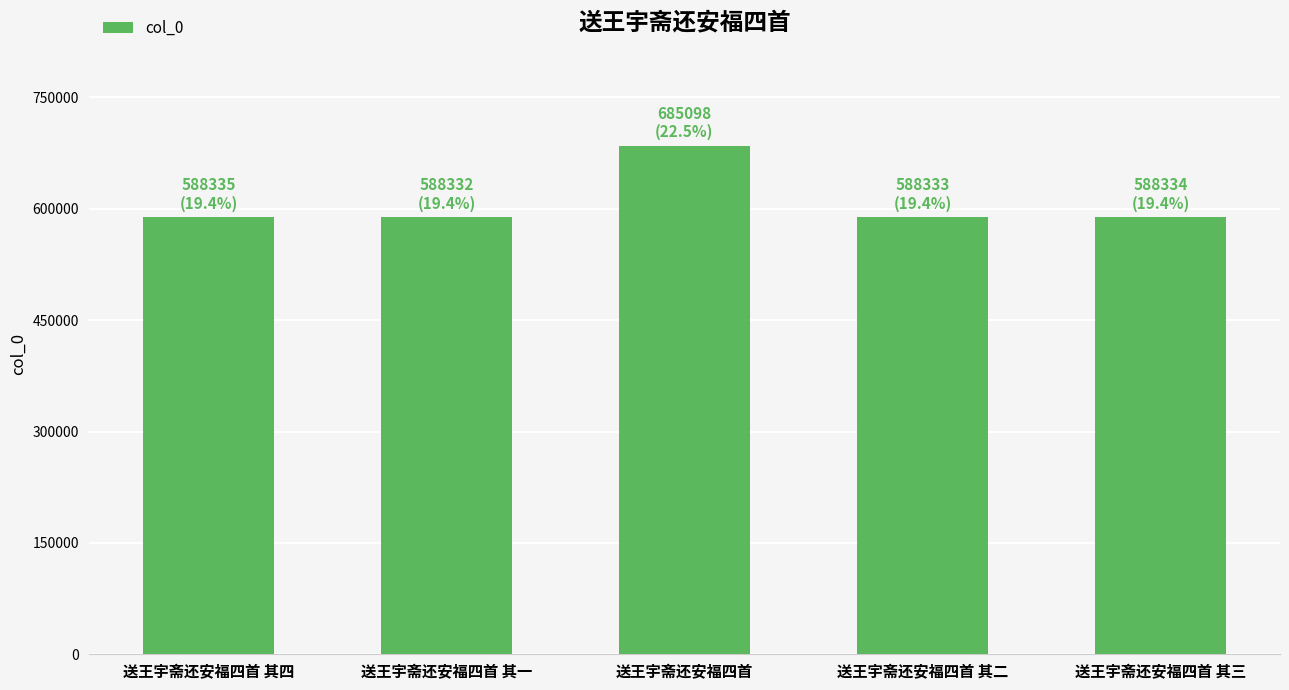

Does the chart contain any negative values?

No